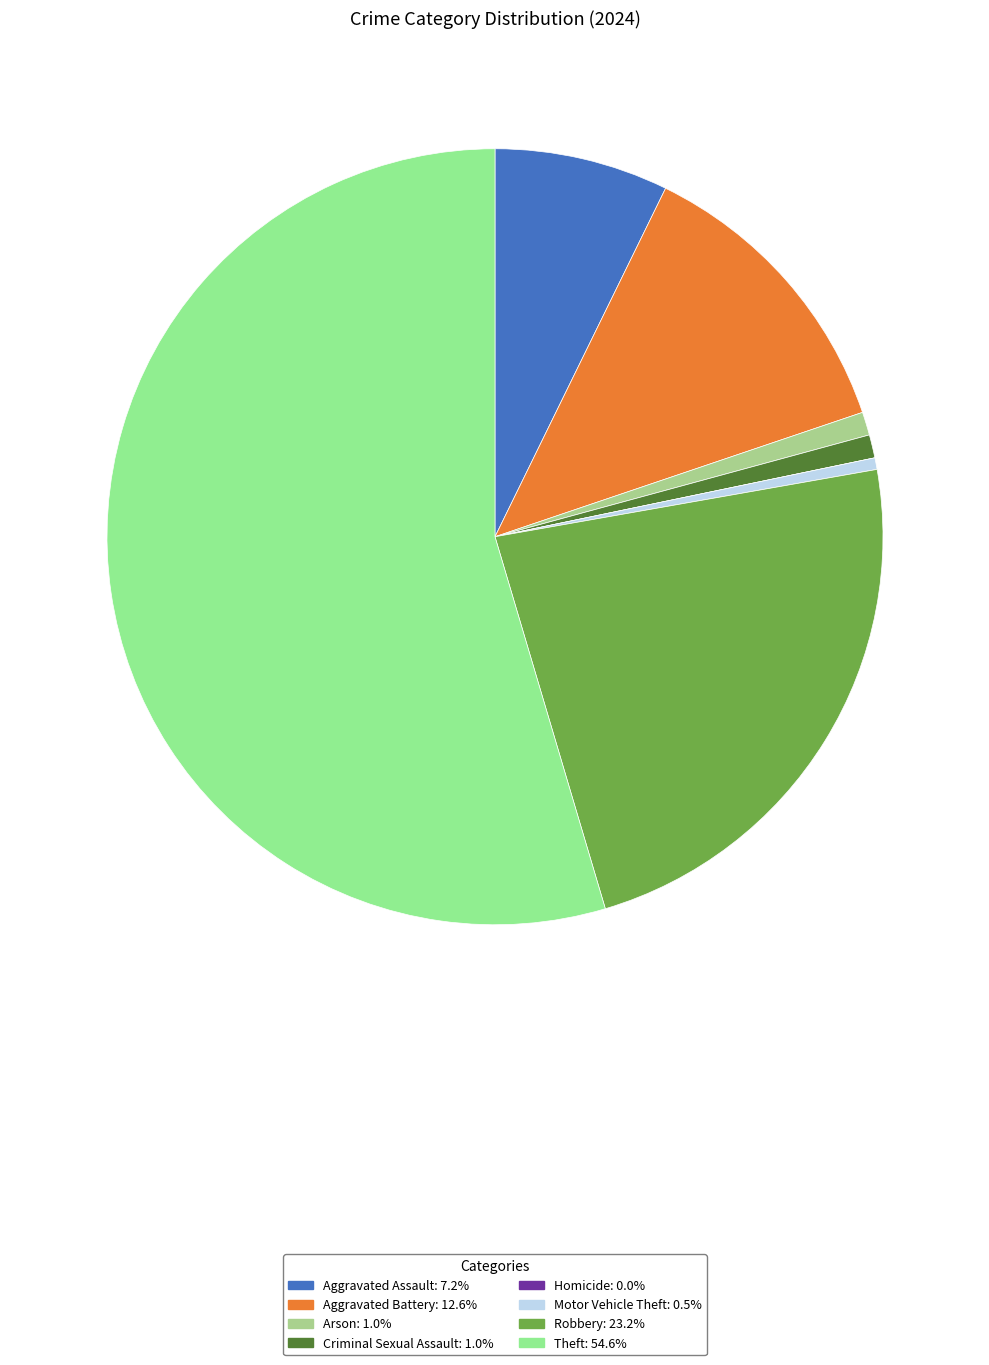

To the nearest percent, what is the average slice percentage?

12%